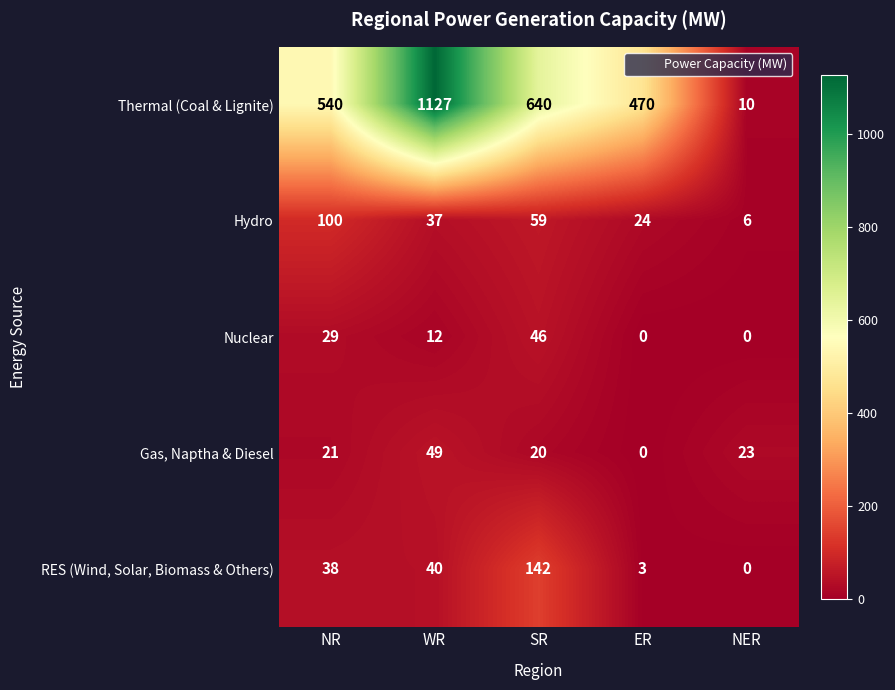

True or false: Gas, Naptha & Diesel has a value of 28 at WR.

False